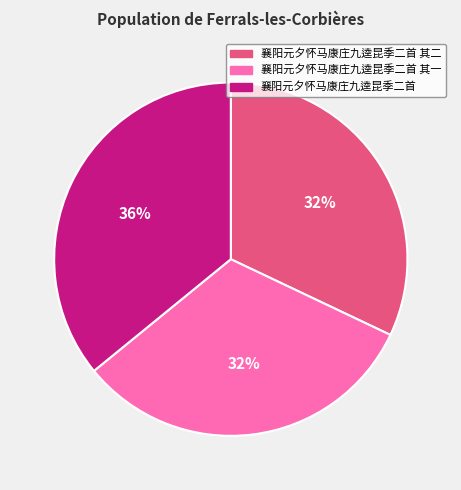

The 襄阳元夕怀马康庄九逵昆季二首 其一 slice represents 32% of the pie. True or false?

True